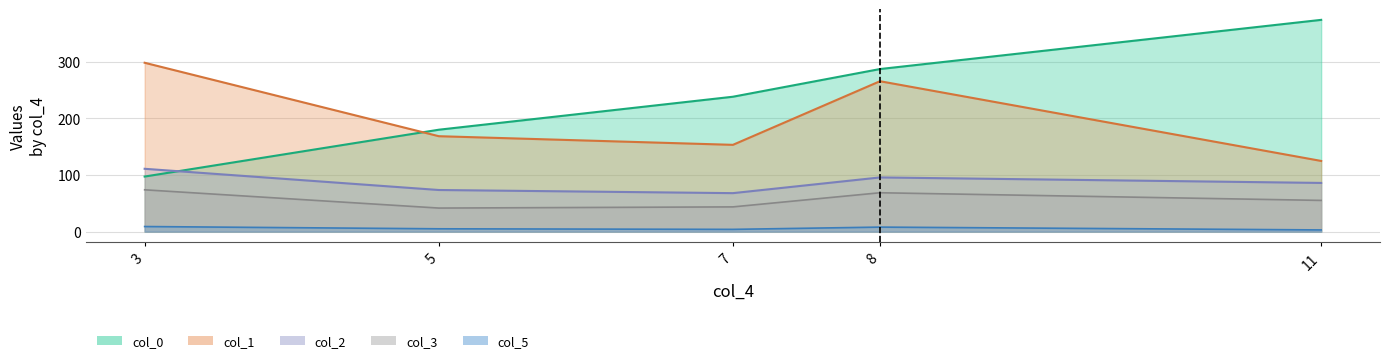

Rank the categories by col_5 value from lowest to highest.

11, 7, 5, 8, 3